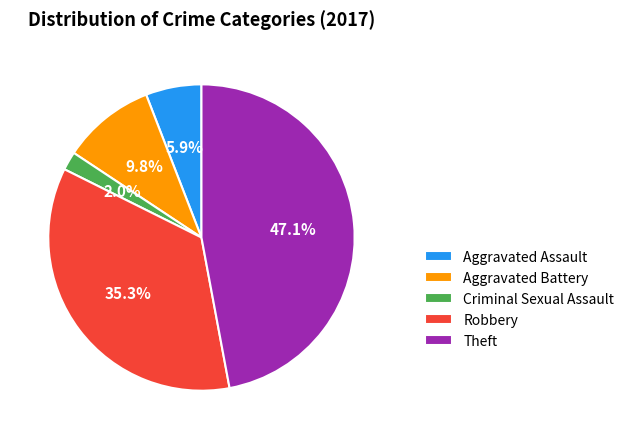

Which has a higher value, Criminal Sexual Assault or Aggravated Assault?

Aggravated Assault